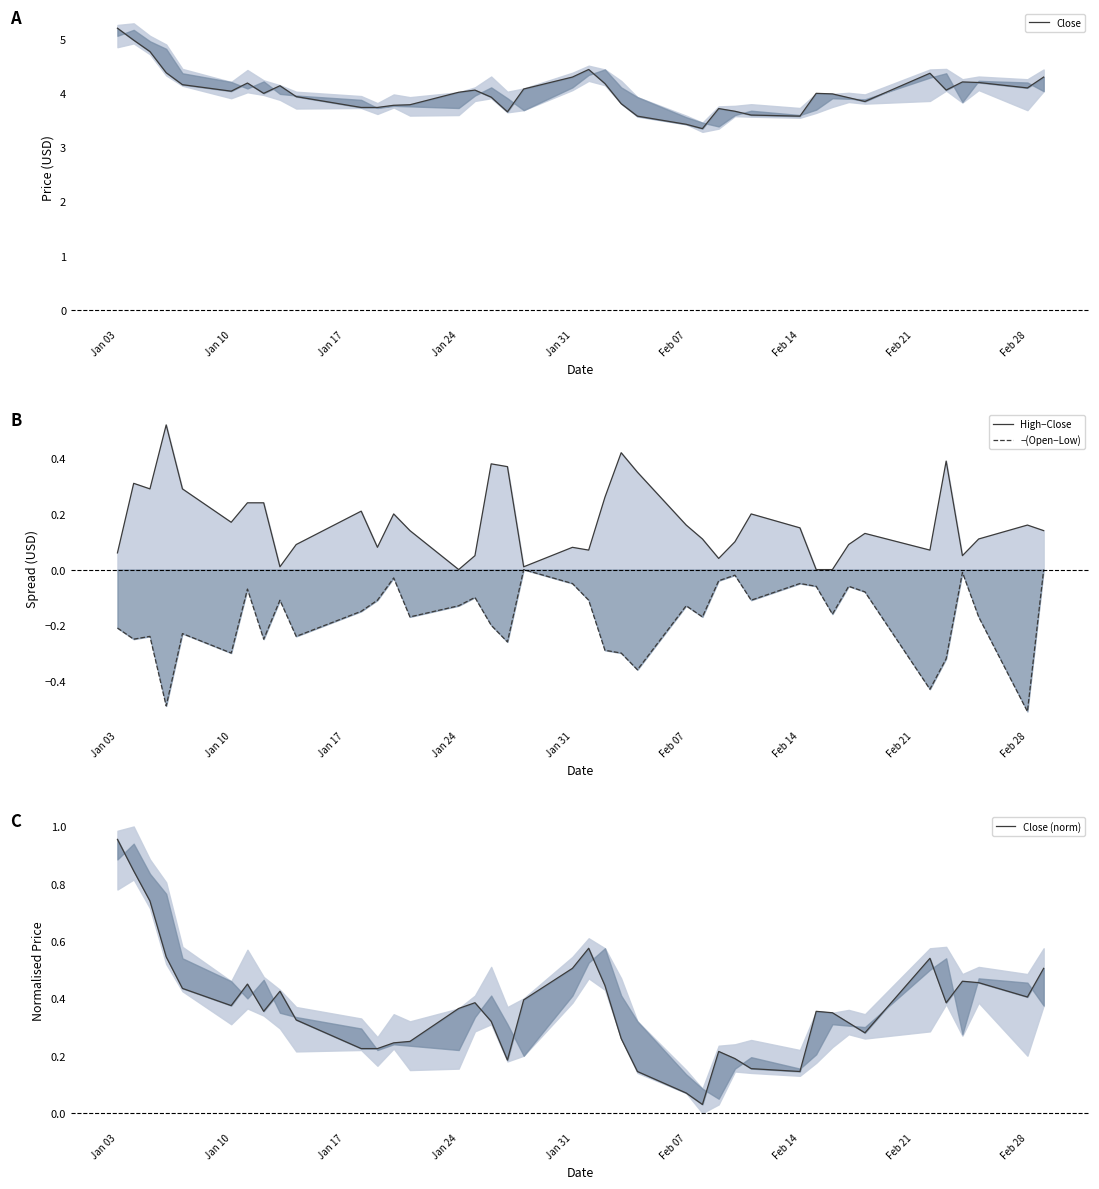

How many times do High−Close and Close (norm) cross each other?

8